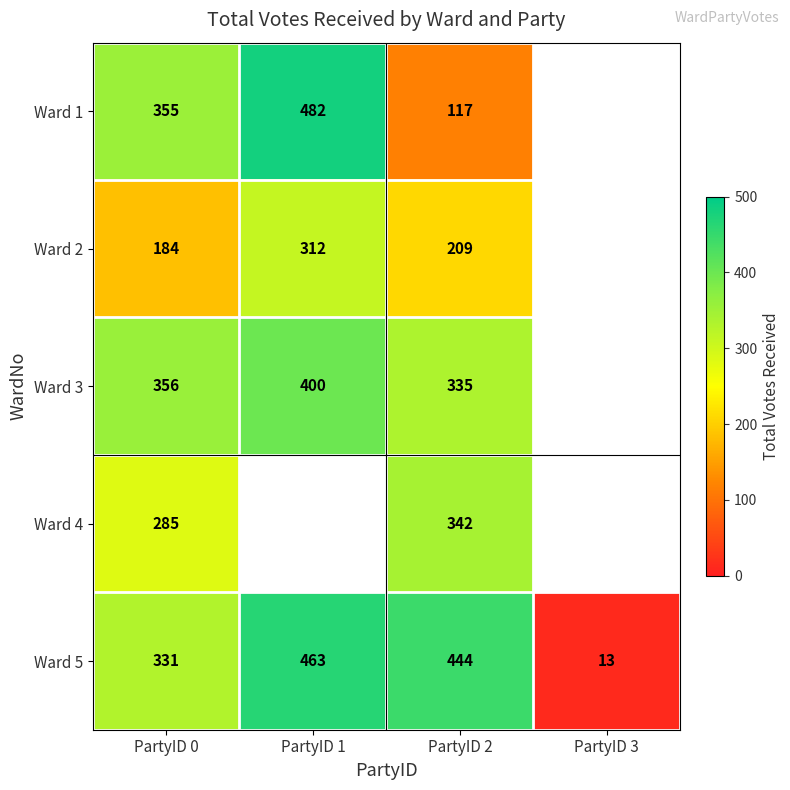

What is the difference between the Ward 5 values at PartyID 0 and PartyID 2?

113